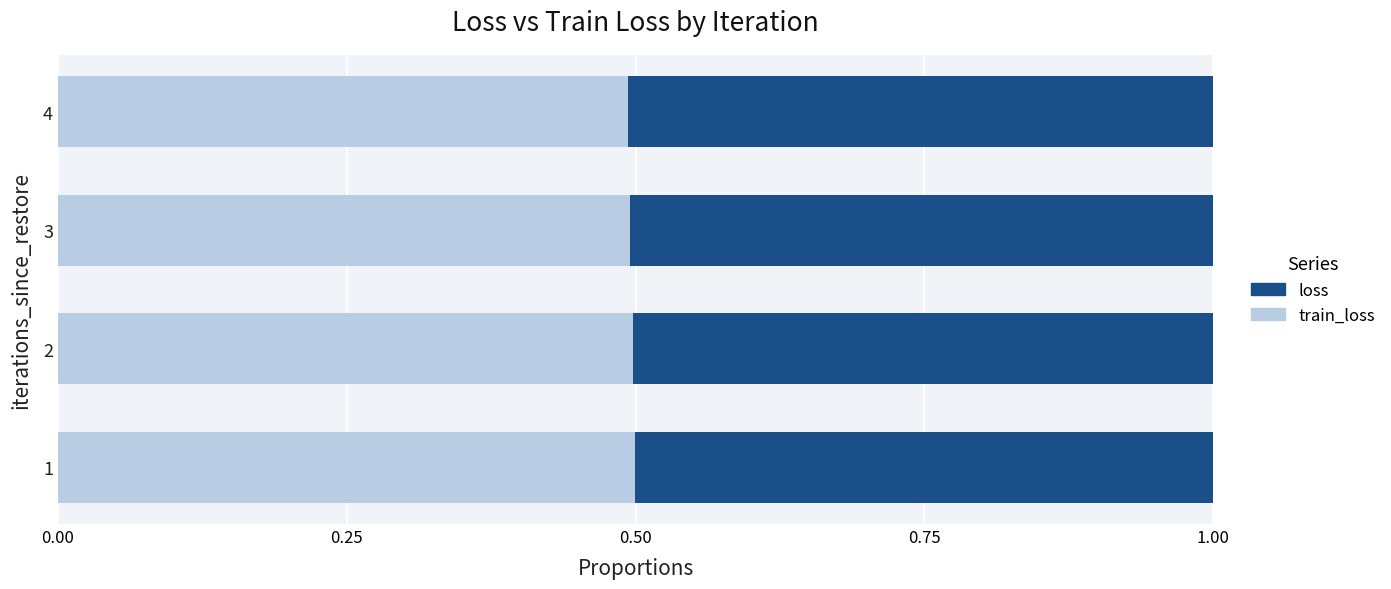

Count the number of data series in this chart.

2